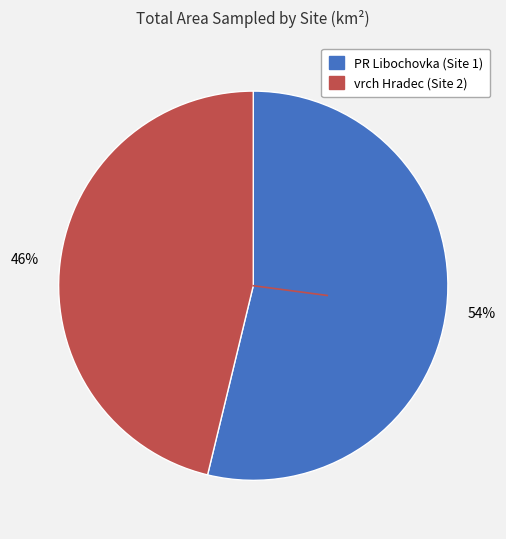

Does any single category account for the majority?

Yes